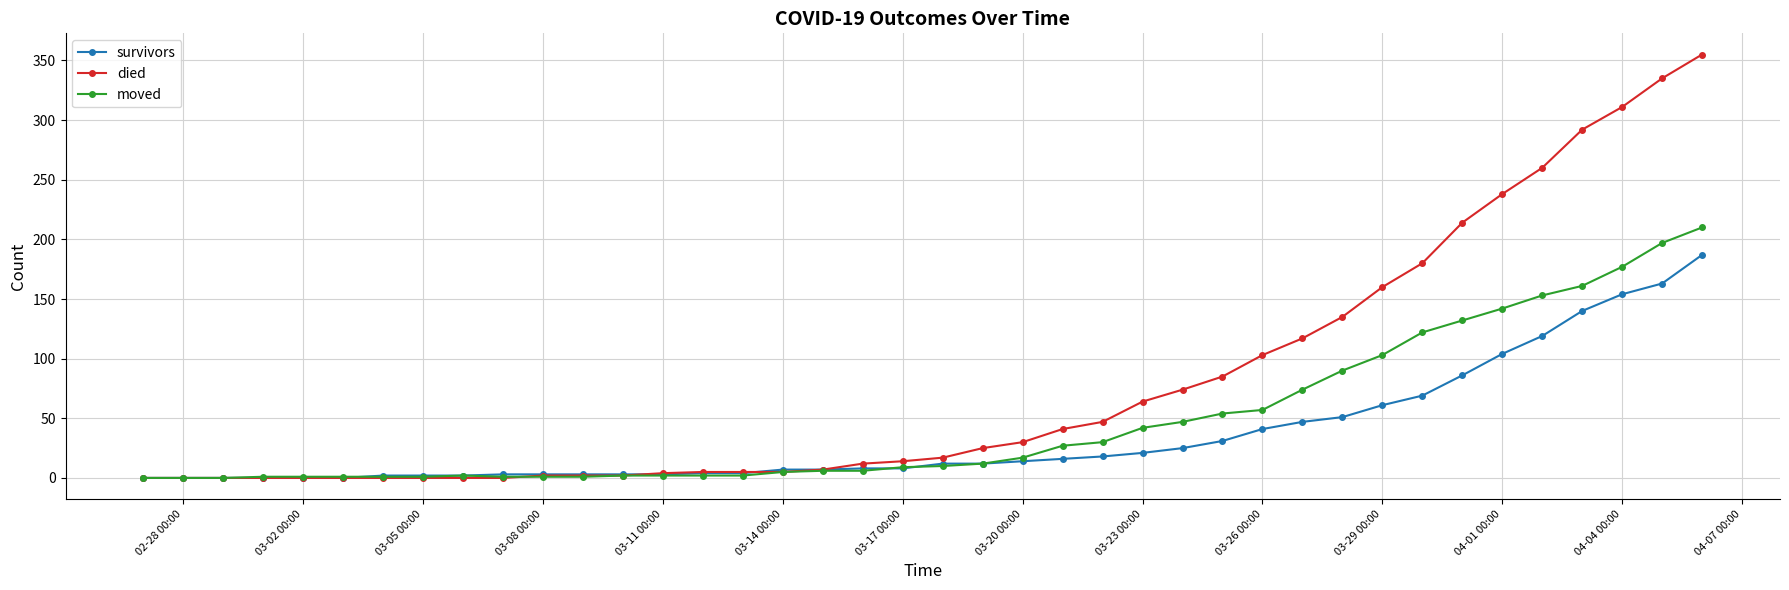

List the series in order of their overall mean, highest first.

died, moved, survivors